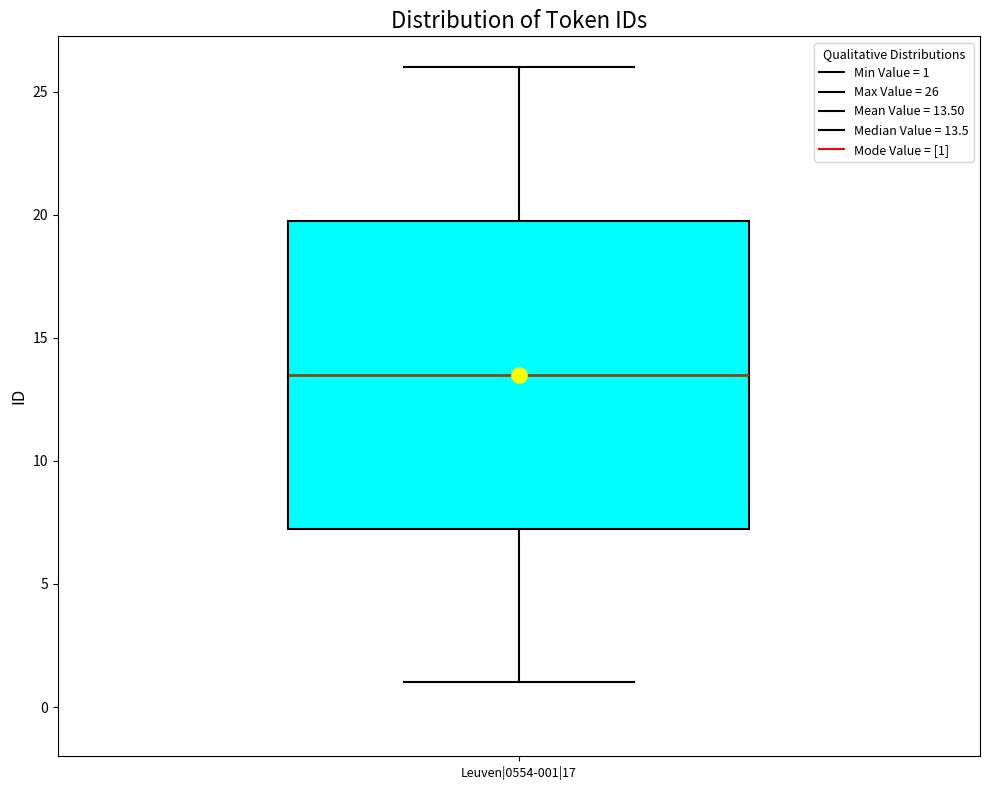

Where is the upper edge of the box for Leuven|0554-001|17 on the y-axis? The values are not printed on the chart, so give them approximately, as read against the axis.

20.0